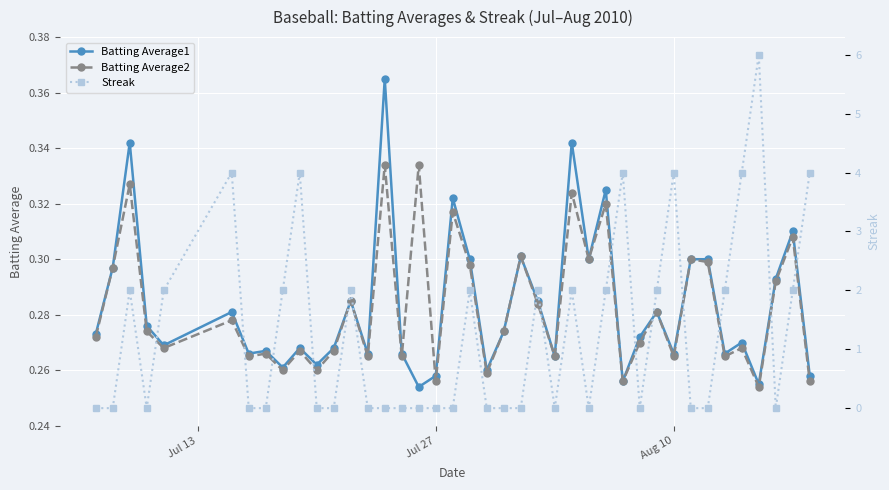

Which series has the largest range (max minus min)?

Streak